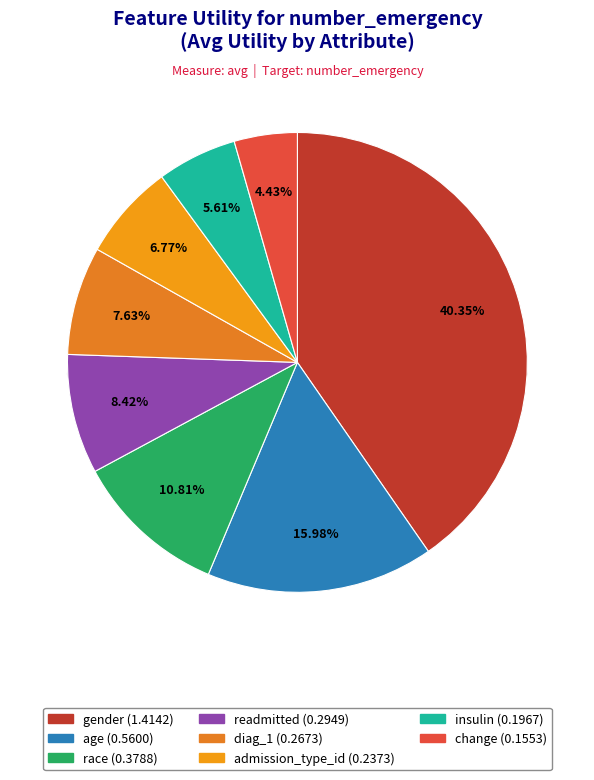

Is it true that insulin is 1% of the pie?

False